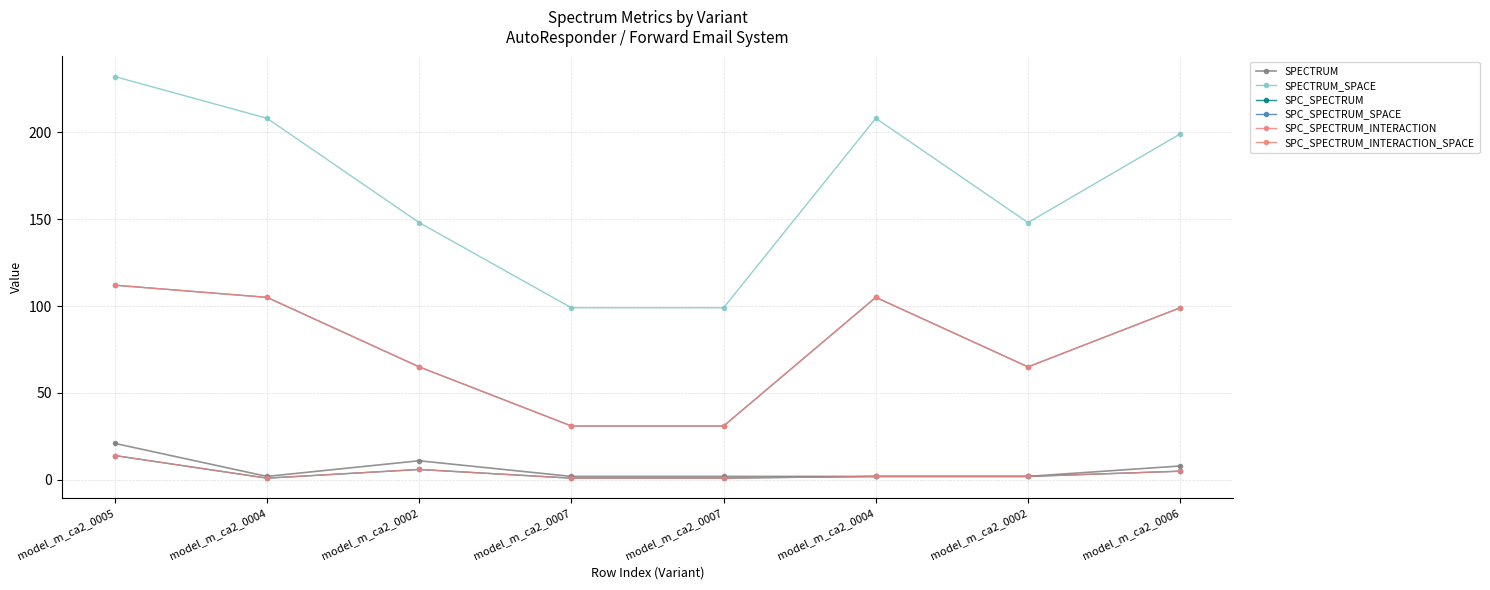

Is this an area chart (filled region under the line)?

No